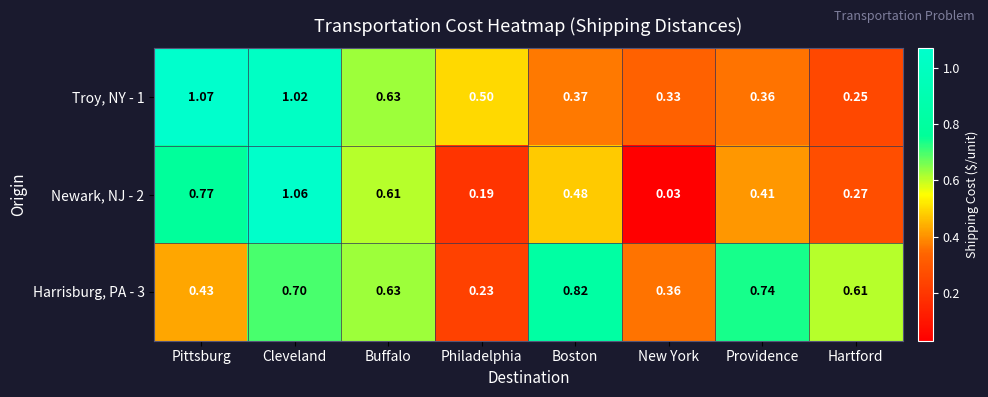

At which label is Troy, NY - 1 closest to 0?

Hartford